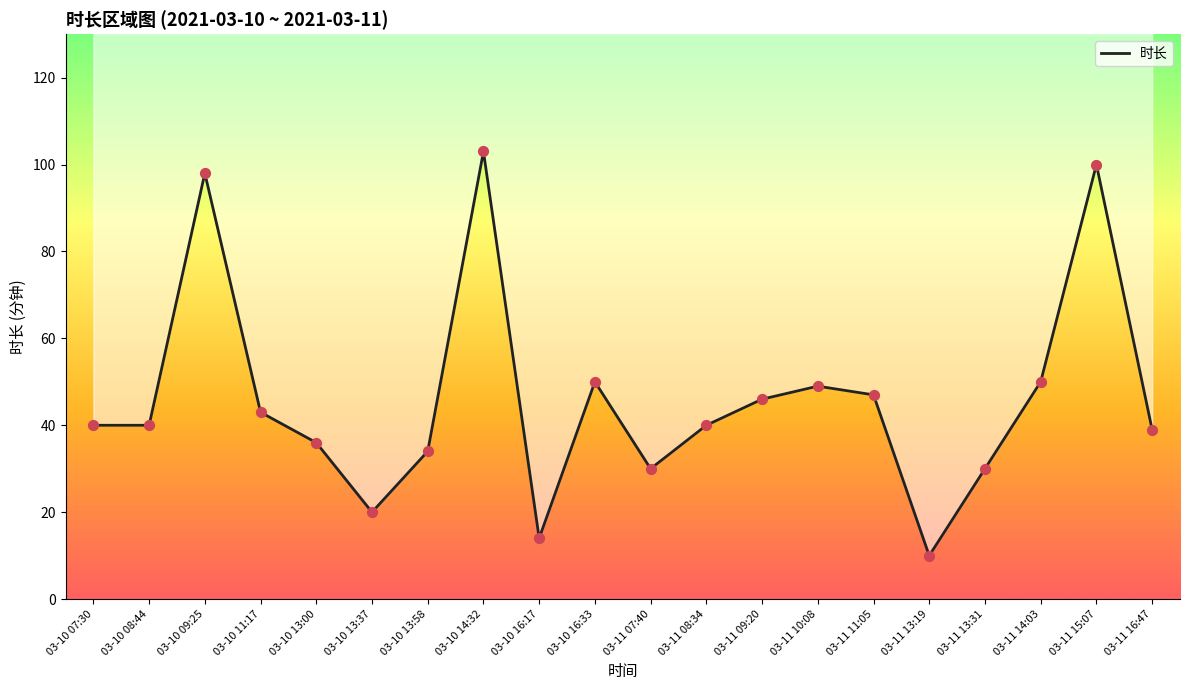

What is the ratio of the value at 03-11 13:19 to the value at 03-11 09:20?

0.2